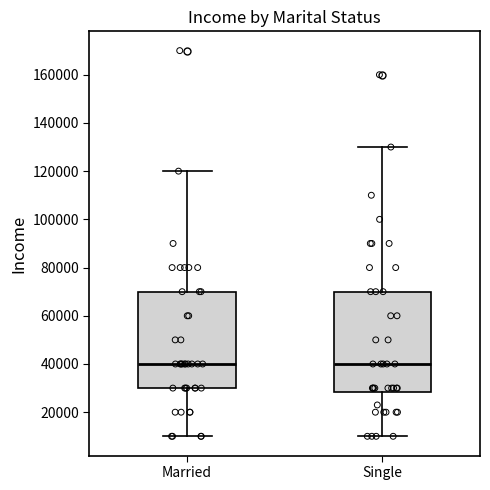

Reading left to right, read every box against the y-axis: the position of its median line, the range the box covers, and the ends of its whiskers. The values are not printed on the chart, so give them approximately, as read against the axis.

Married: median 40000, box 30000 to 70000, whiskers 10000 to 120000
Single: median 40000, box 28000 to 70000, whiskers 10000 to 130000